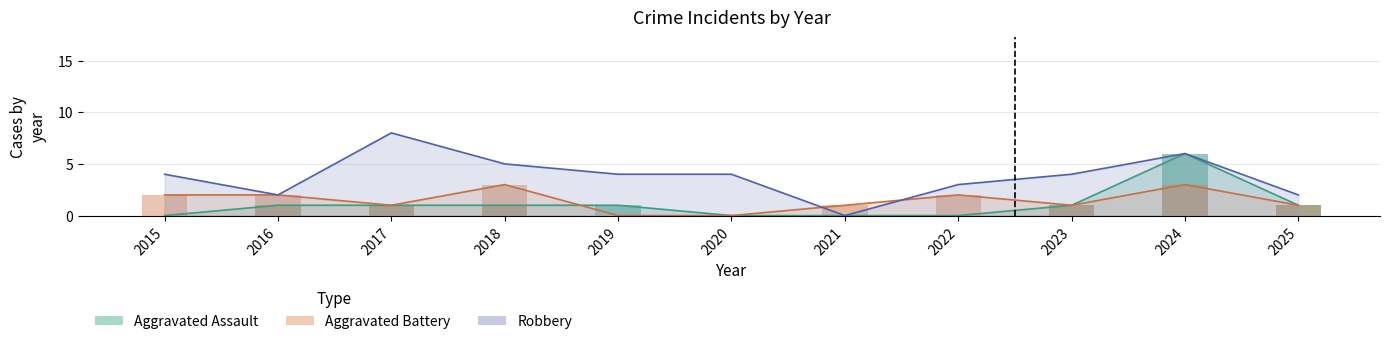

The value of Robbery at 2020 is 6. True or false?

False